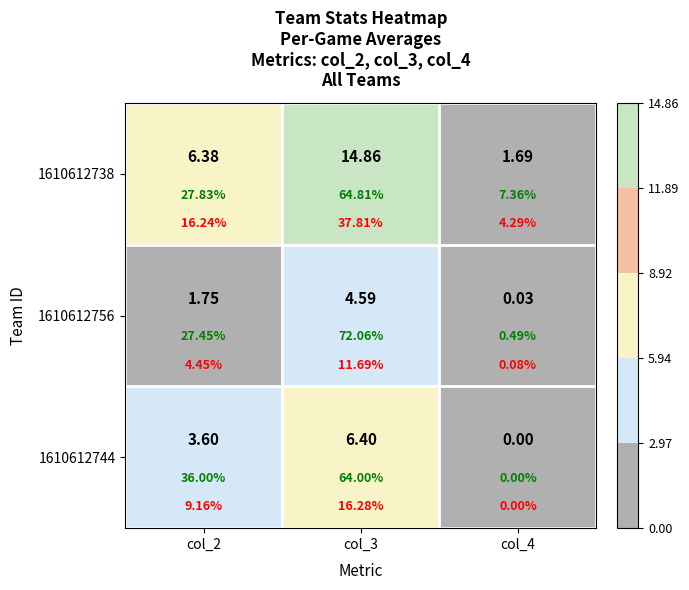

Rank the series at col_4 from lowest to highest value.

1610612744, 1610612756, 1610612738